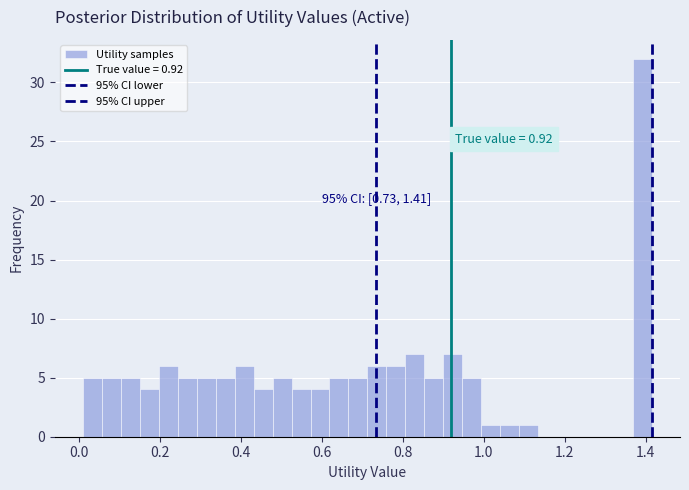

Around what value on the x-axis is the tallest bar? Give the approximate position of its centre, as read against the axis.

1.40